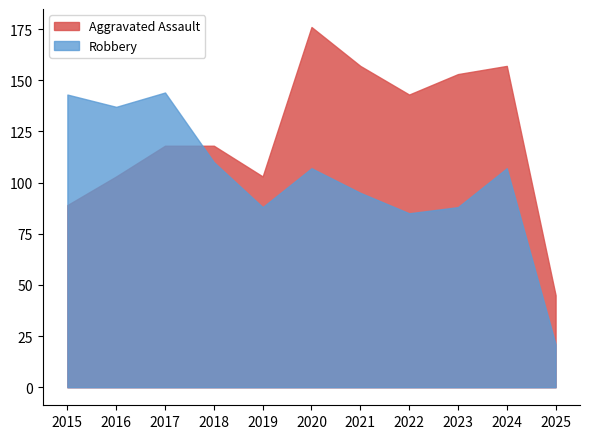

At which category does Aggravated Assault reach its first local valley?

2019